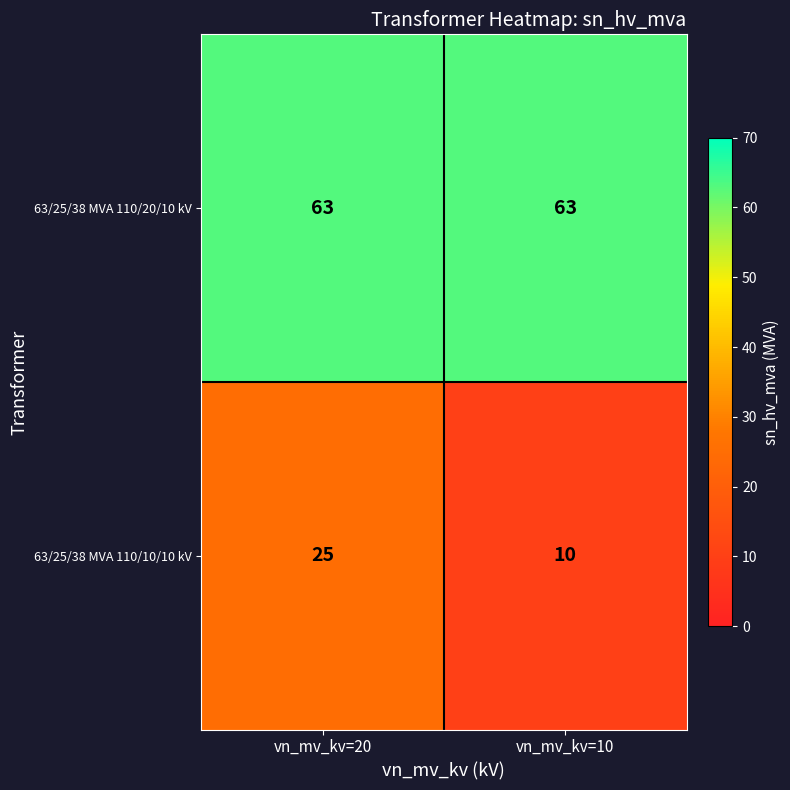

Rank the series by their maximum value, from highest to lowest.

63/25/38 MVA 110/20/10 kV, 63/25/38 MVA 110/10/10 kV